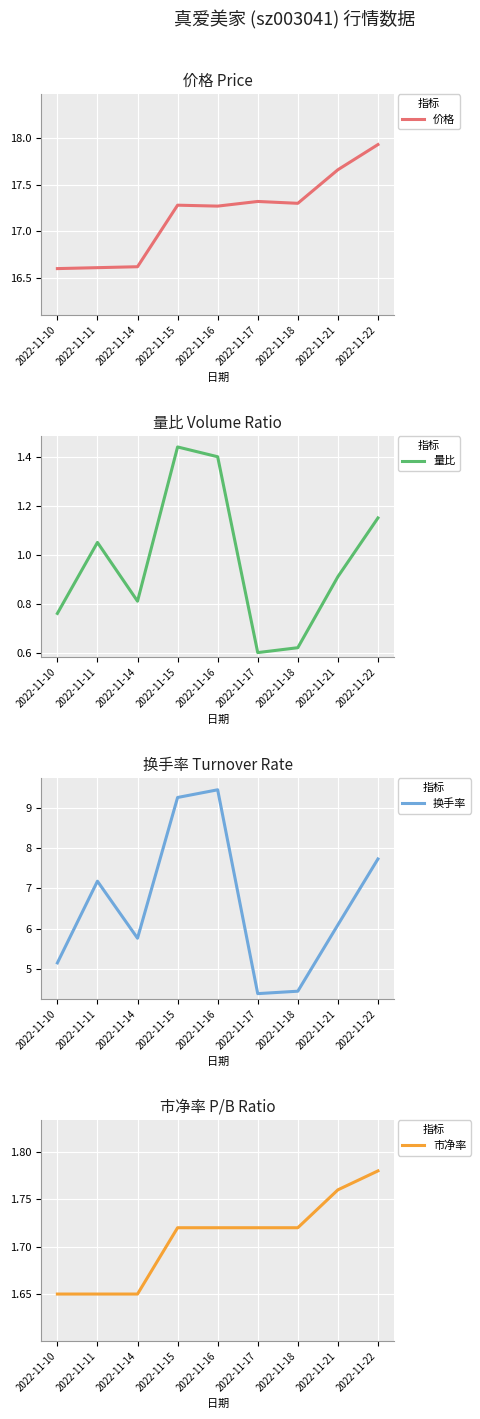

True or false: 价格 has a value of 17.3 at 2022-11-18.

True